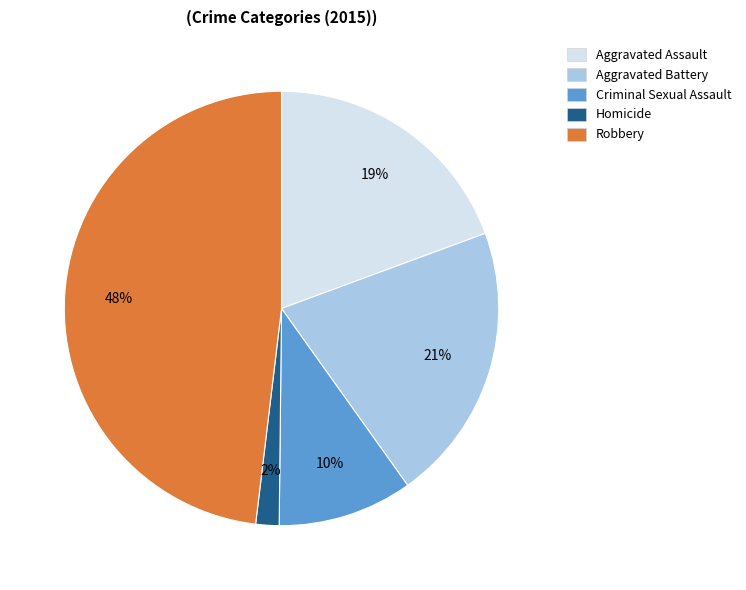

Count the number of slices in the pie.

5